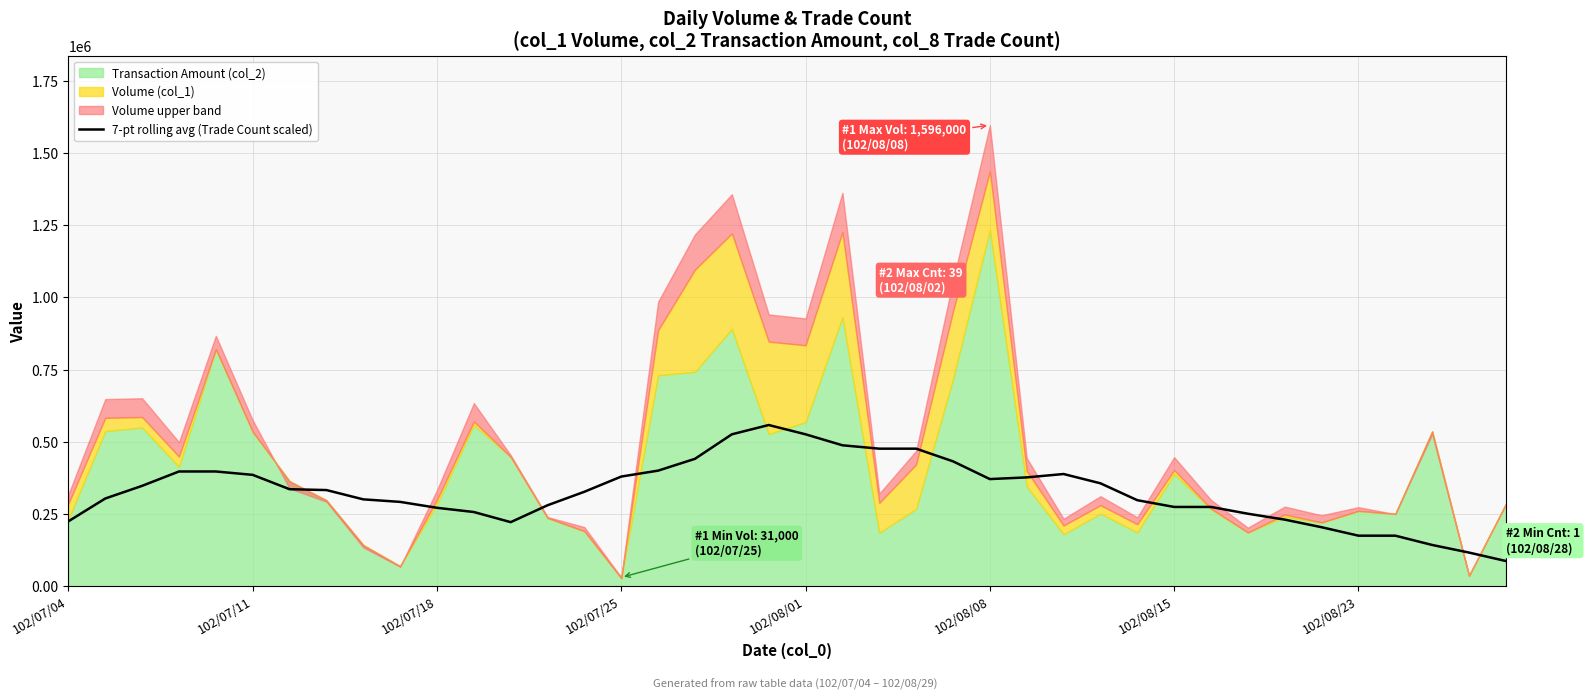

What is the difference between the maximum and minimum values?

470615.4